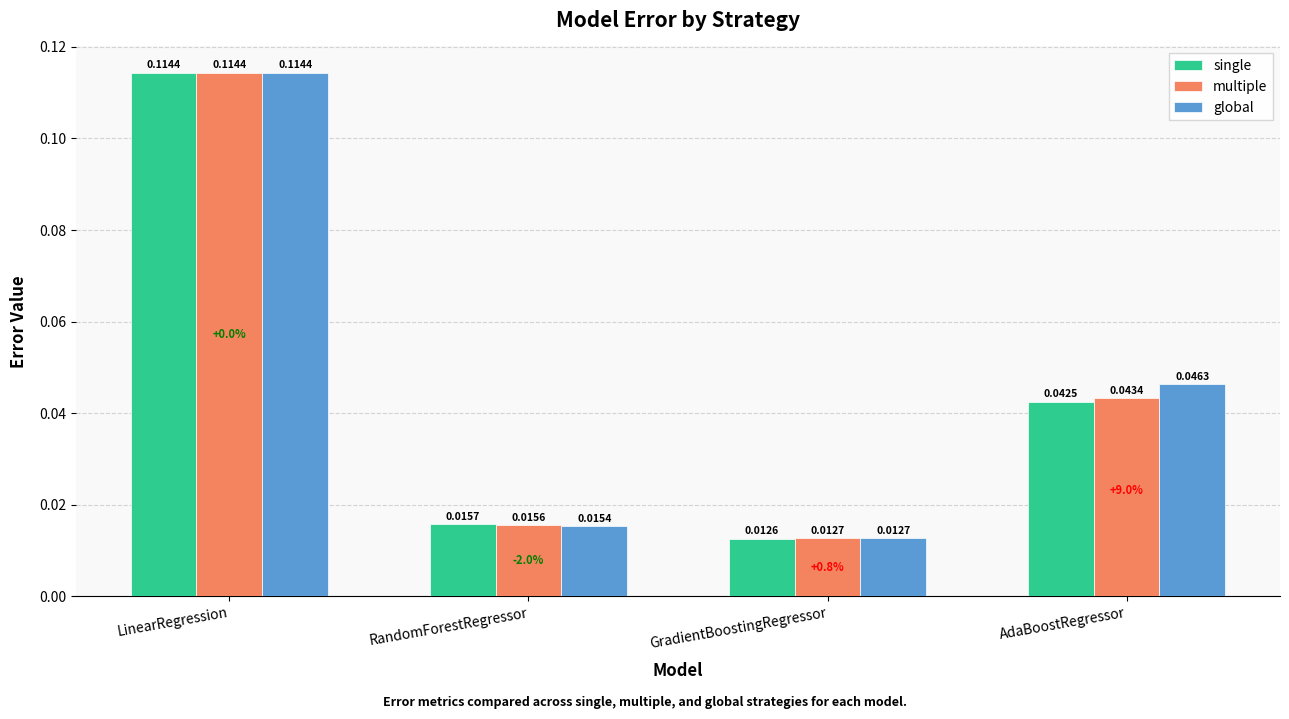

List the series in order of their overall mean, lowest first.

single, multiple, global